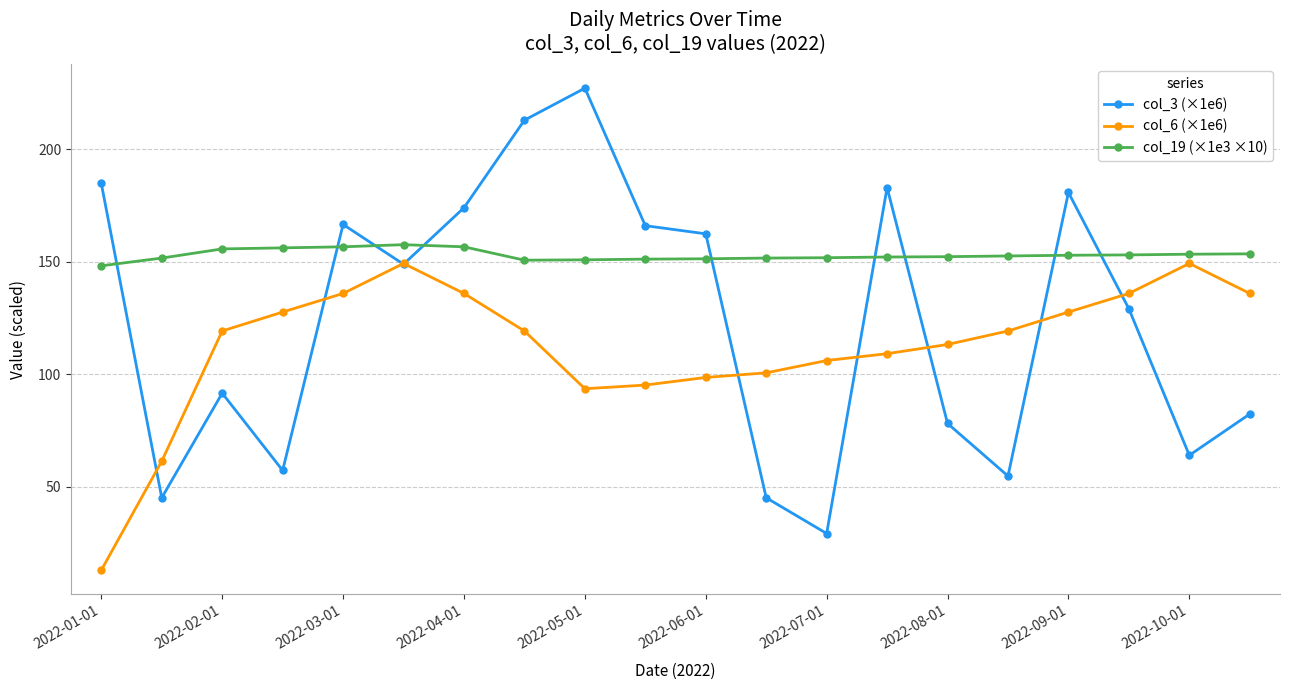

Which series has the largest range (max minus min)?

col_3 (×1e6)